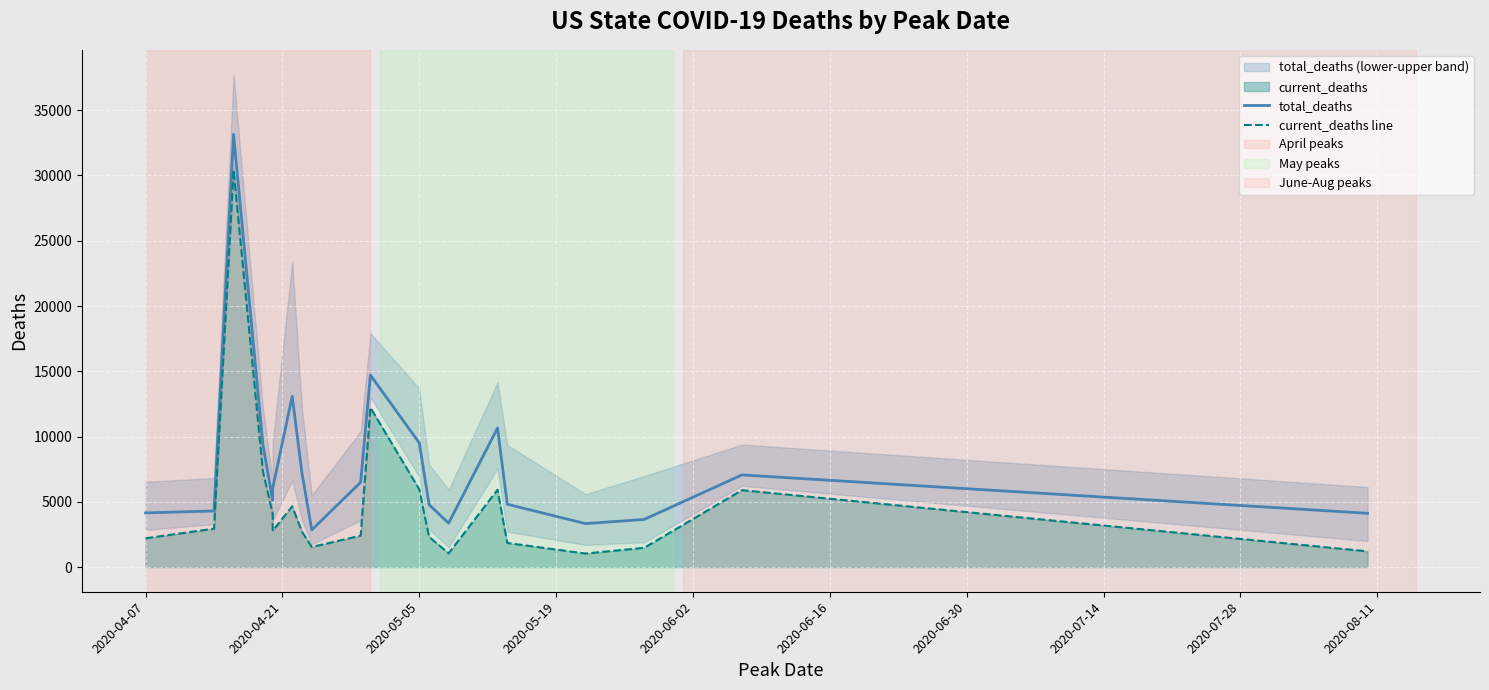

In current_deaths line, how many points are higher than both neighbors (excluding endpoints)?

5